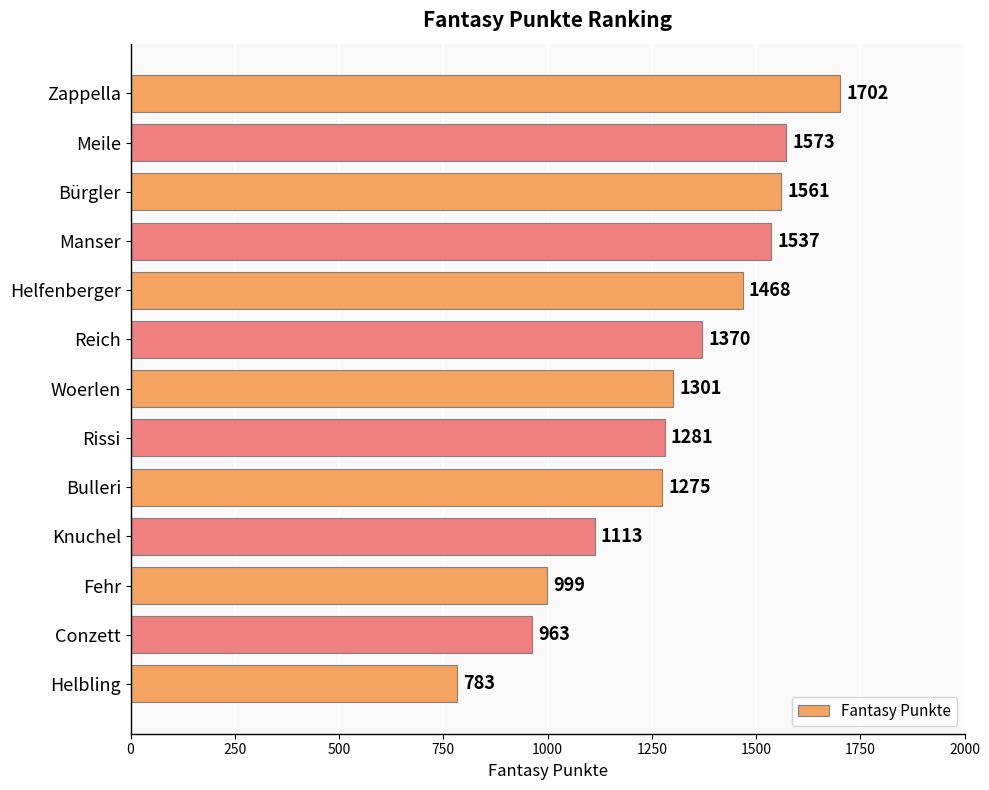

Rank the categories by value from lowest to highest.

Helbling, Conzett, Fehr, Knuchel, Bulleri, Rissi, Woerlen, Reich, Helfenberger, Manser, Bürgler, Meile, Zappella